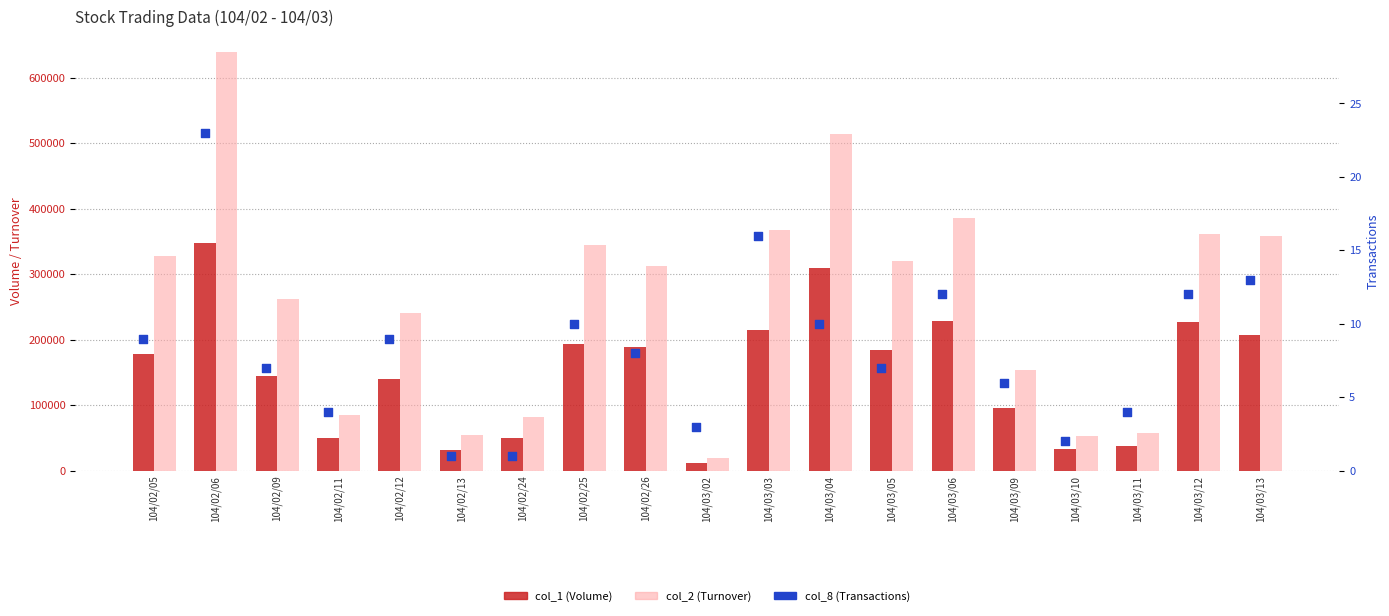

Which series reaches the minimum Y coordinate?

col_8 (Transactions)